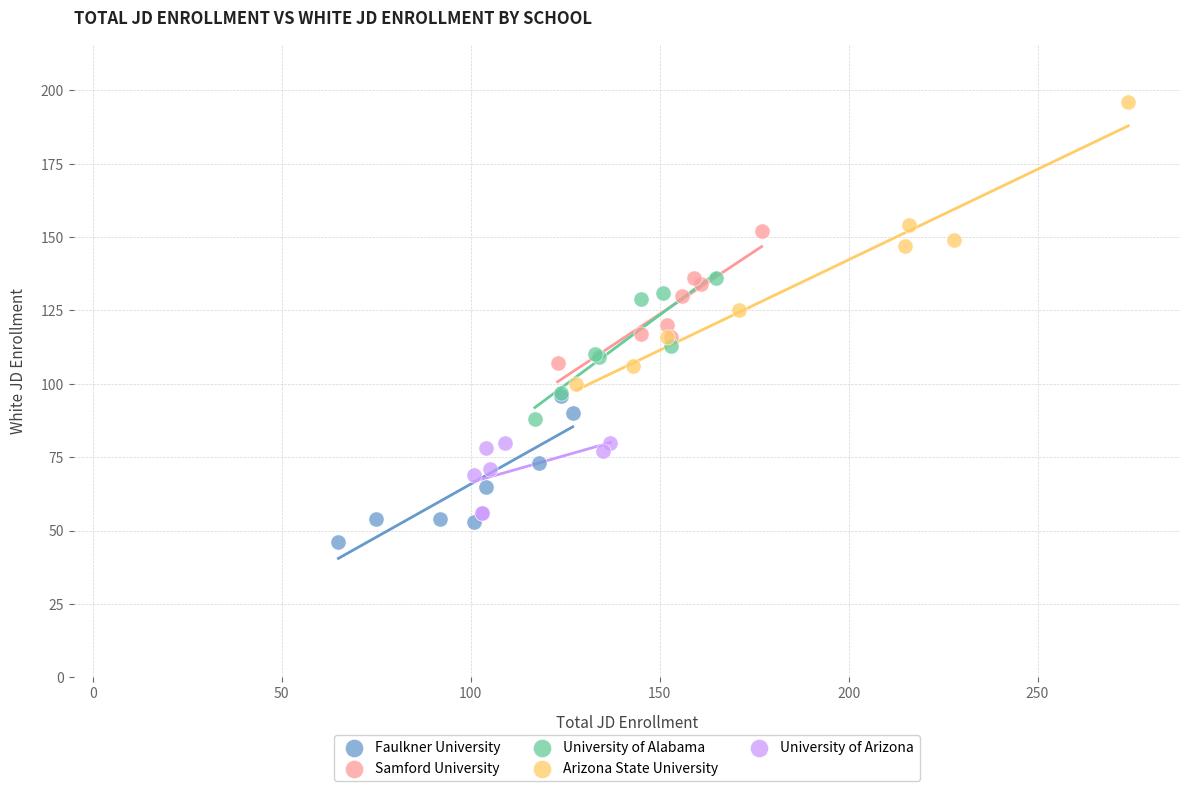

Which series contains the lowest Y value?

Faulkner University